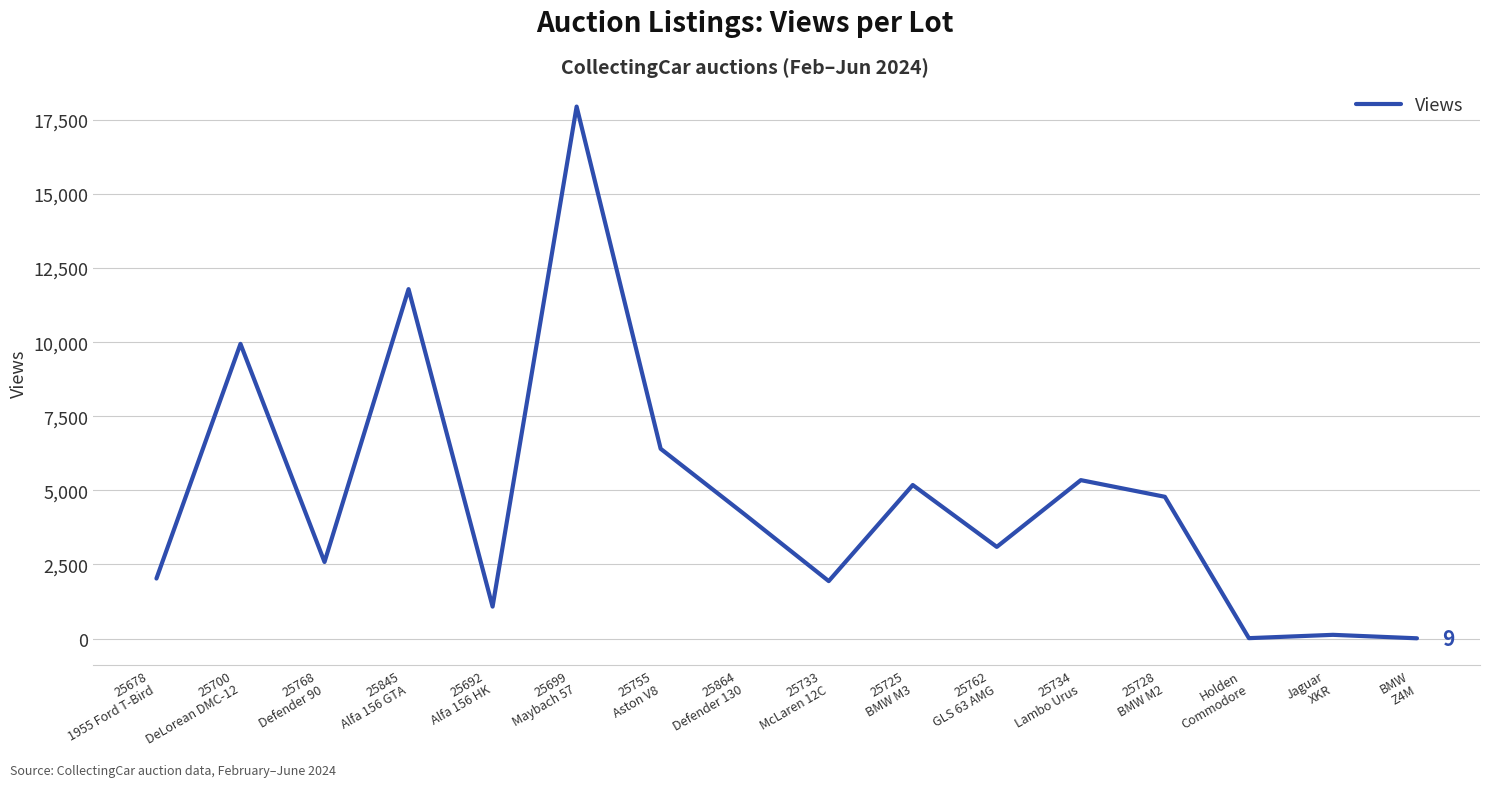

Does the chart have visible grid lines?

Yes